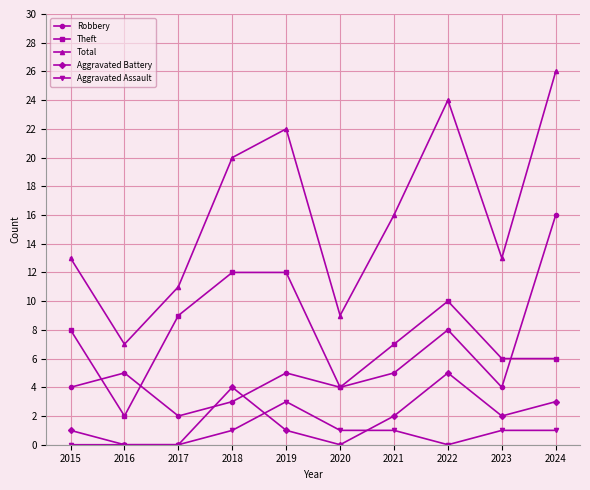

What value does the Aggravated Battery series have at 2018?

4